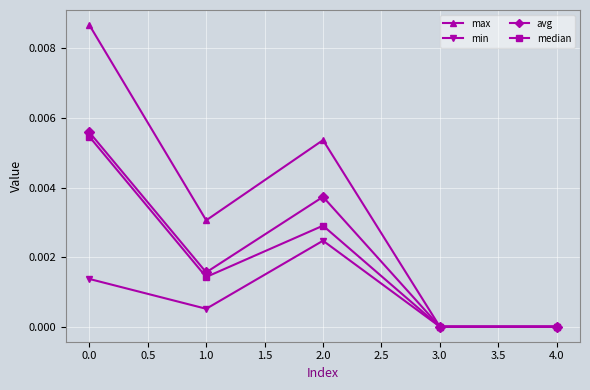

True or false: median has a value of 0.0 at 3.0.

True